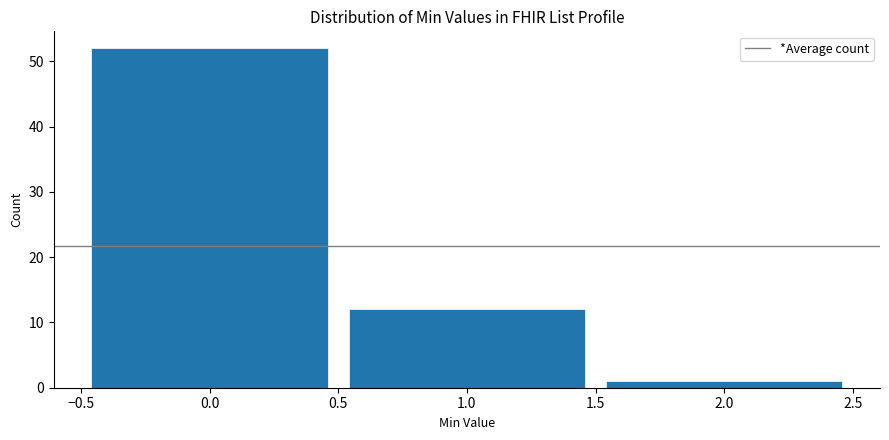

Reading left to right, transcribe this chart: for each bar, give the range it covers on the x-axis and its height. The values are not printed on the chart, so give them approximately, as read against the axis.

-0.5 to 0.5: 52
0.5 to 1.5: 12
1.5 to 2.5: 1